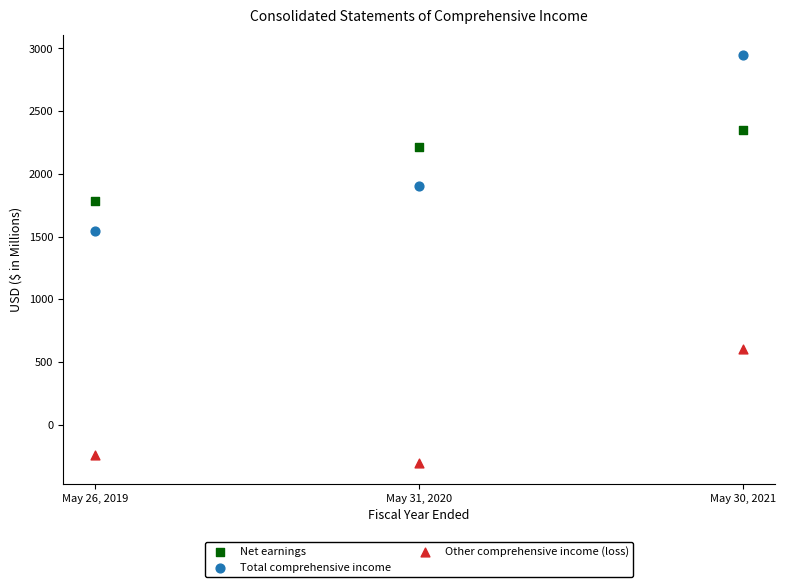

Across all data points, what is the range of Y values (max minus min)?

3254.7